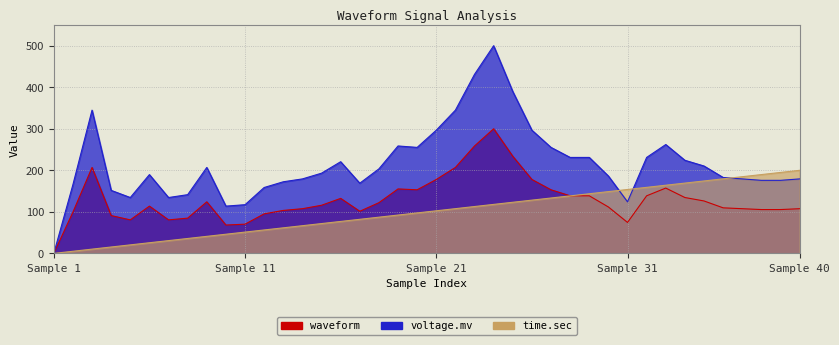

What is the maximum value for waveform?

500.0